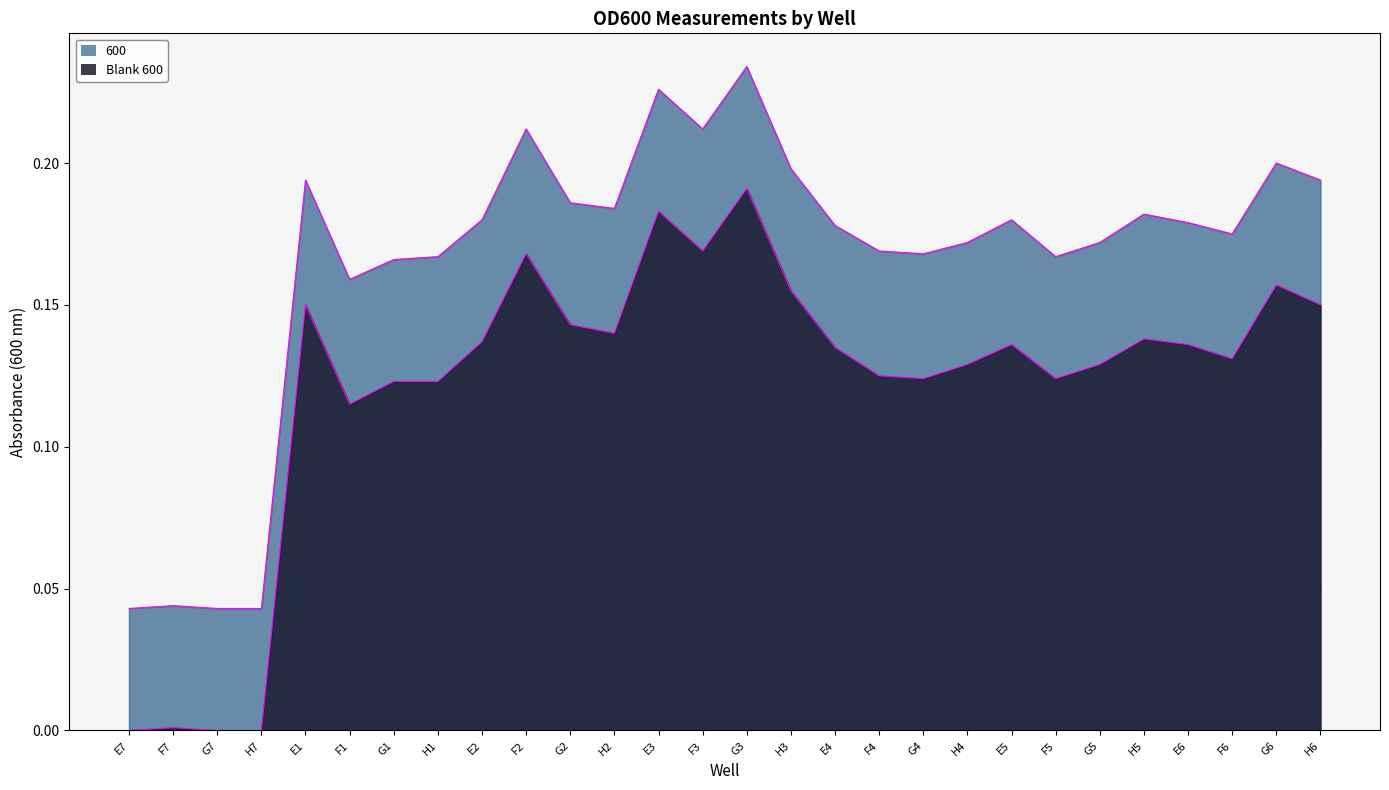

At which category does 600 reach its first local peak?

F7